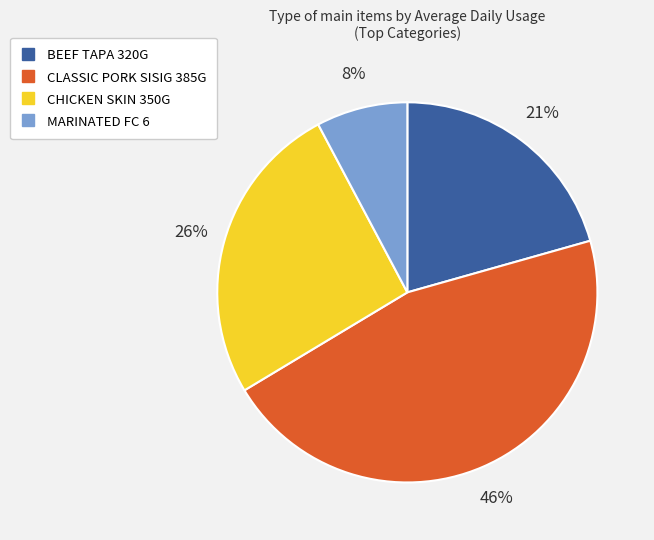

Which slice is the largest?

CLASSIC PORK SISIG 385G